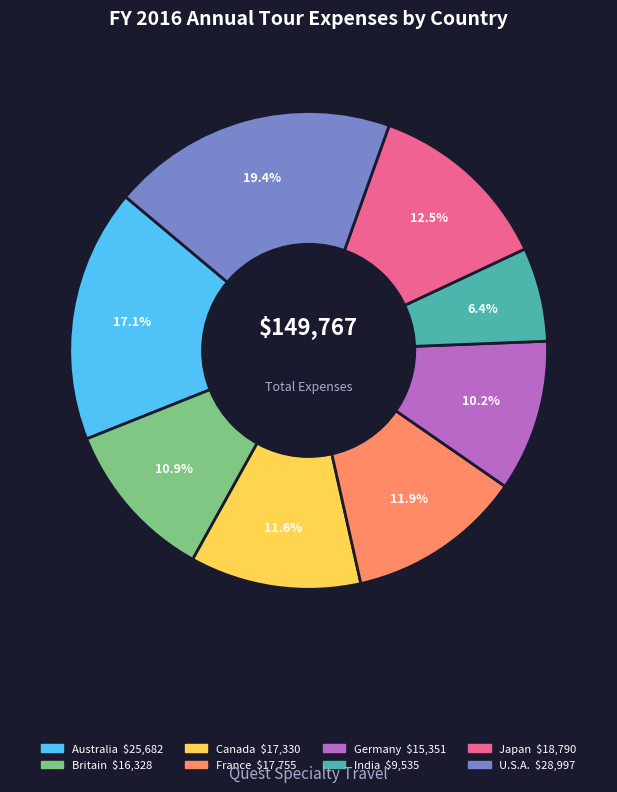

Is there any slice that represents more than half of the pie?

No